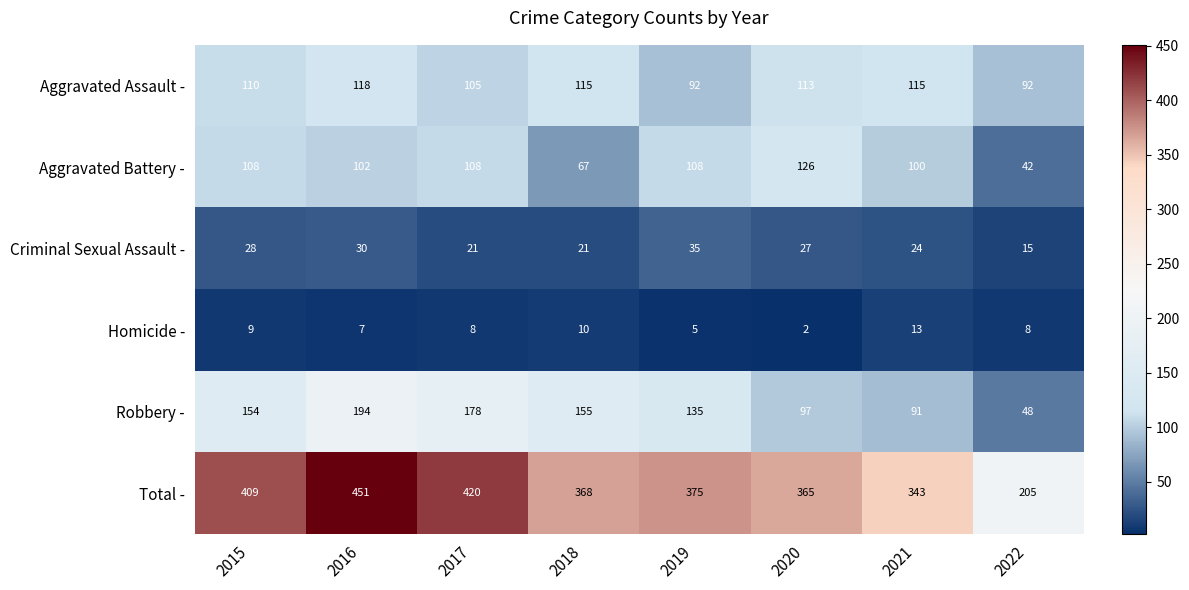

What is the spread (max minus min) of values at 2019?

370